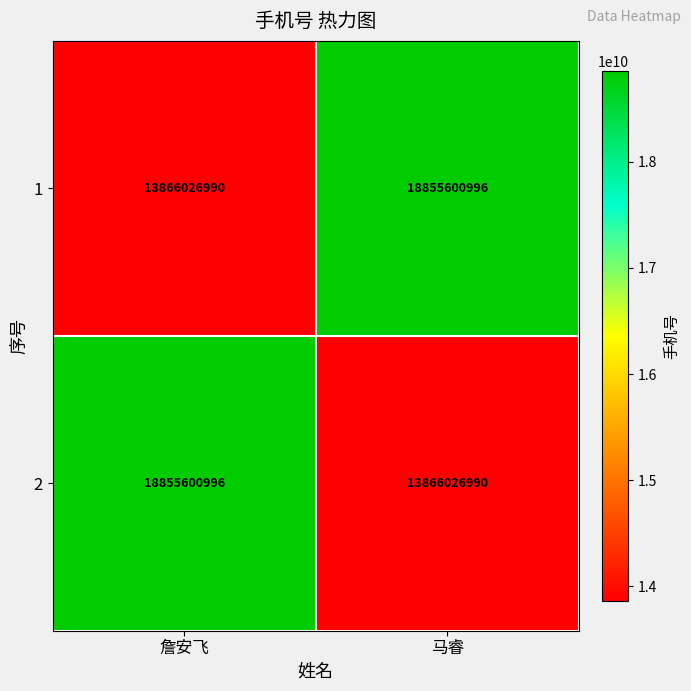

What value does the 1 series have at 马睿?

18855600996